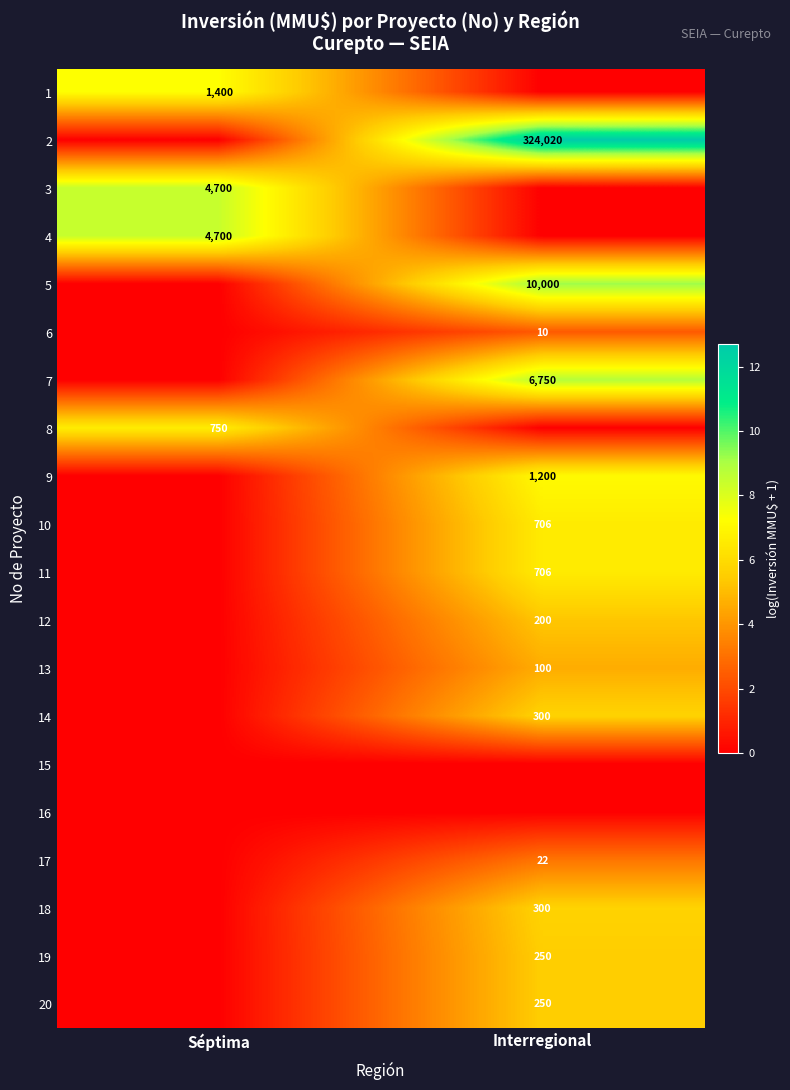

True or false: 12 has a value of -2.5 at Séptima.

False